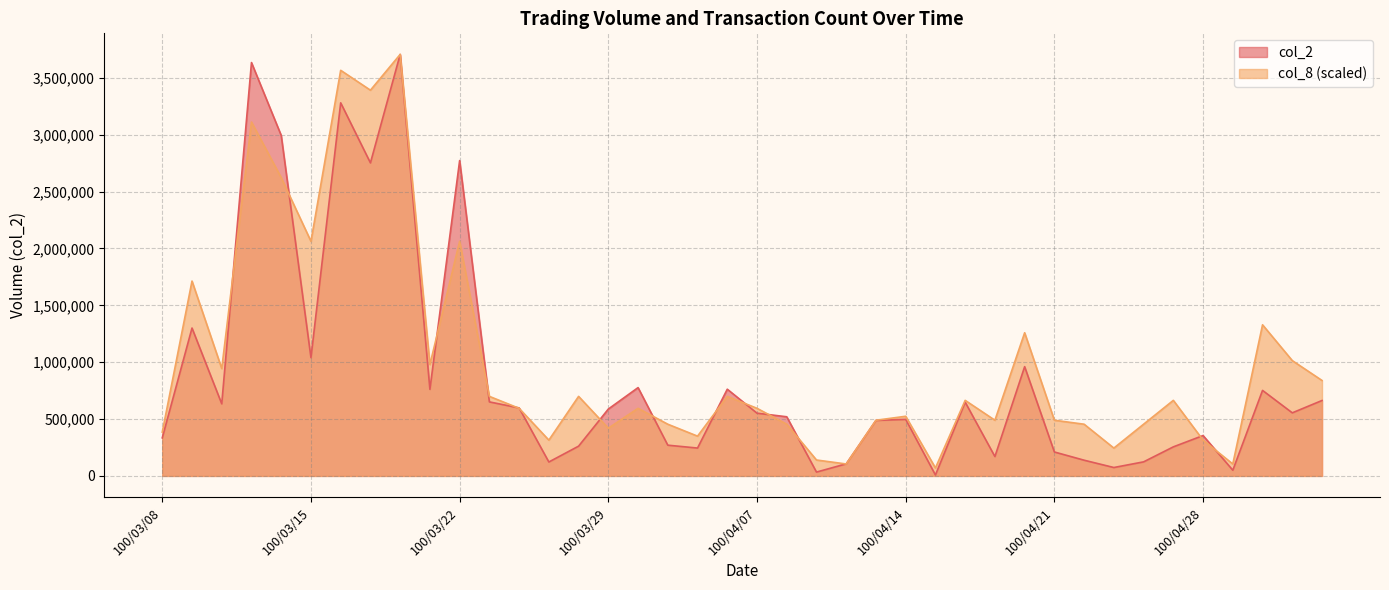

What is the spread (max minus min) of values at 100/03/25?

192343.0